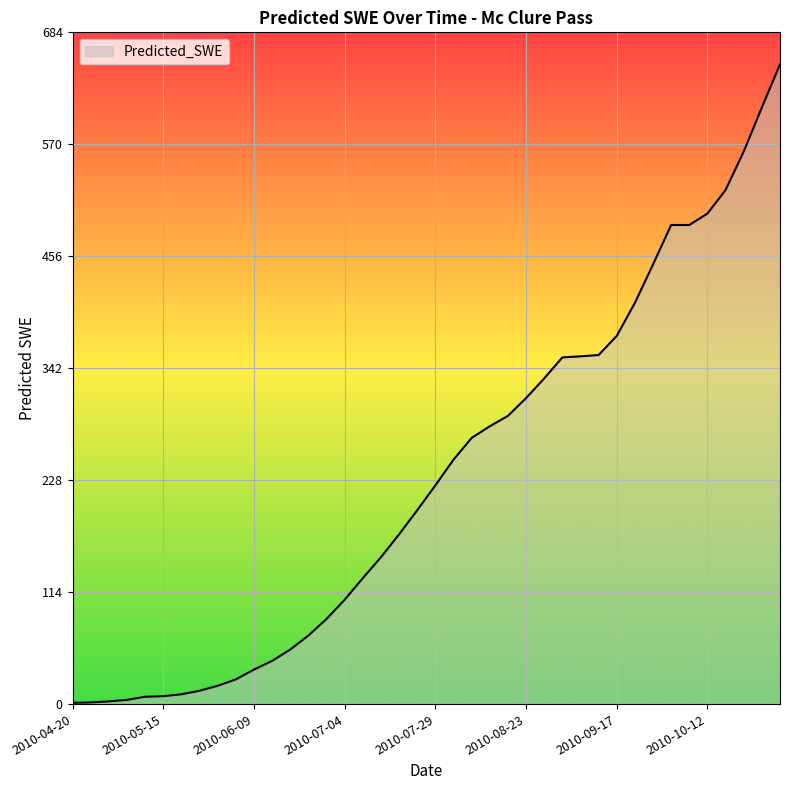

What is the difference between the maximum and minimum values?

649.7